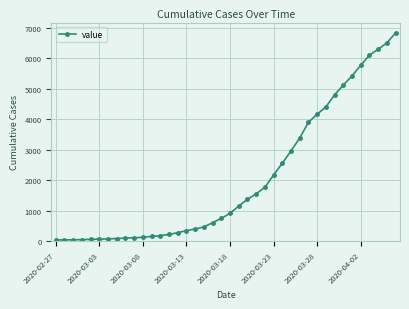

What is the sum of all values?

81339